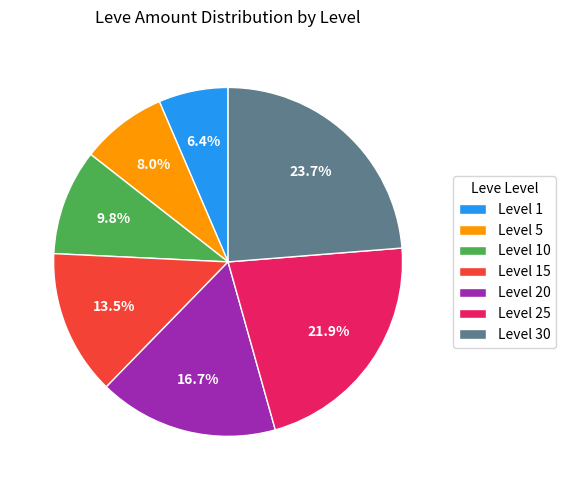

Rank the categories by value from lowest to highest.

Level 1, Level 5, Level 10, Level 15, Level 20, Level 25, Level 30